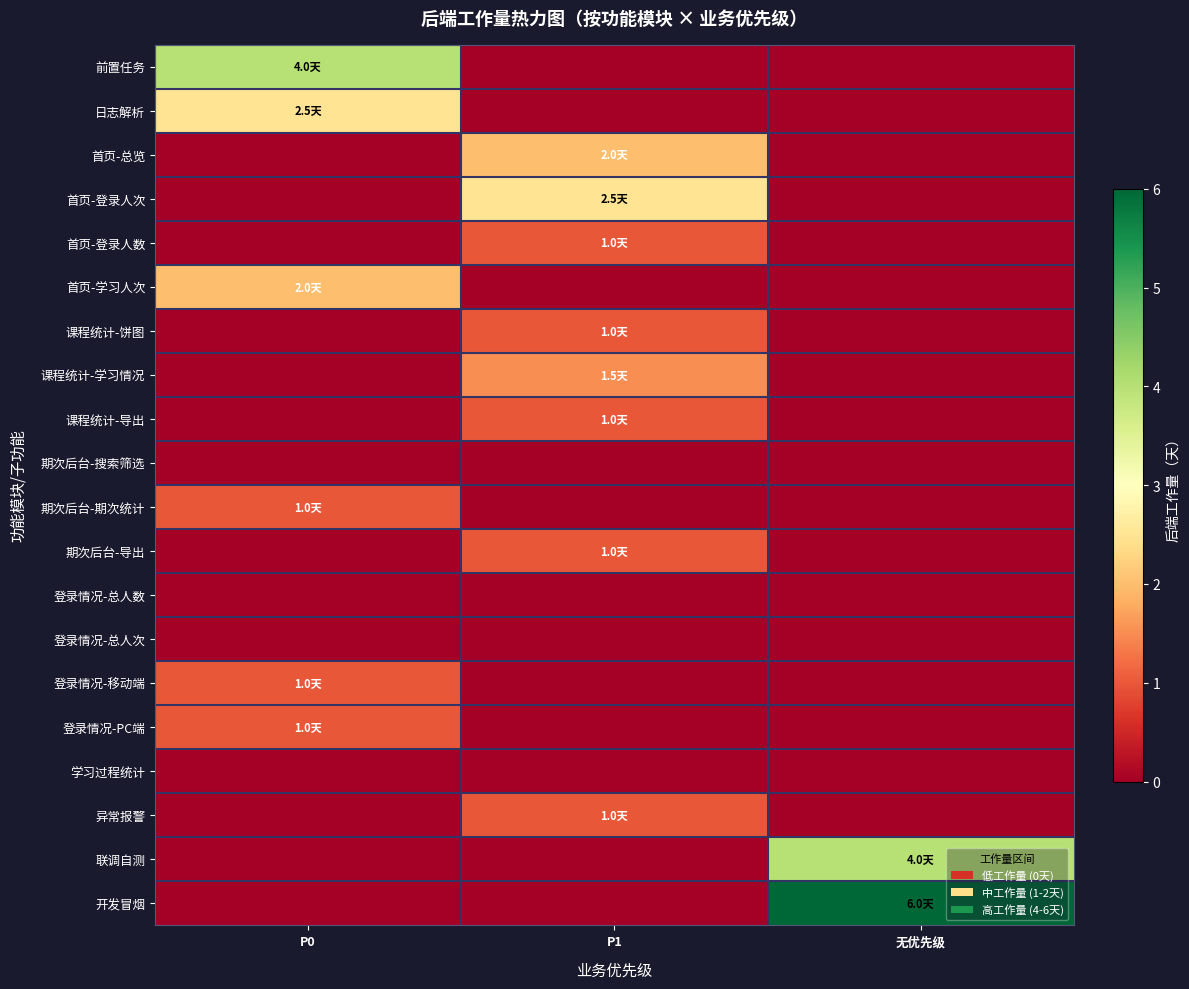

What is the total value across all series at P0?

11.5